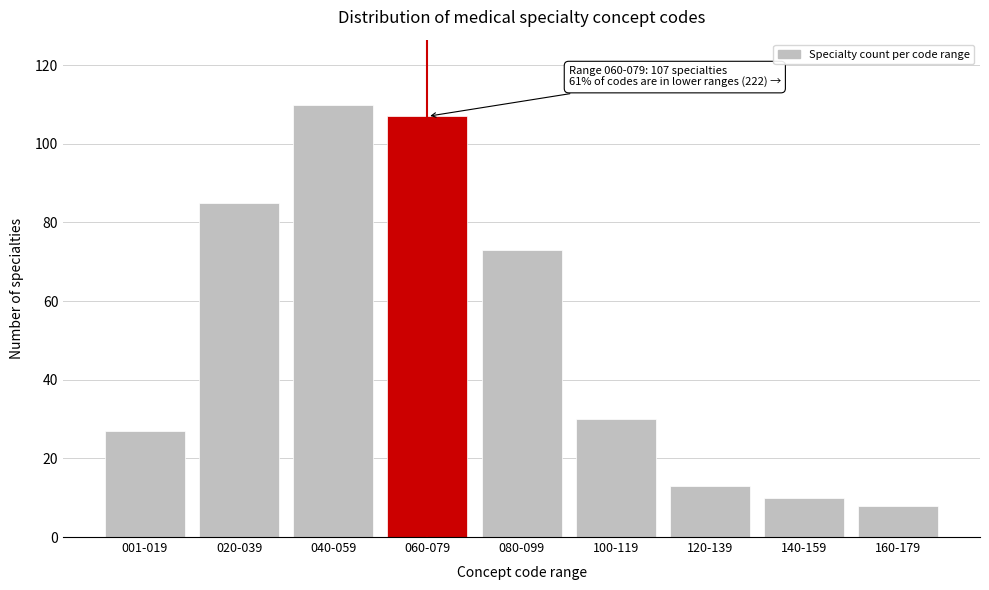

Reading left to right, extract all data points from this chart.

001-019=27	020-039=85	040-059=110	060-079=107	080-099=73	100-119=30	120-139=13	140-159=10	160-179=8